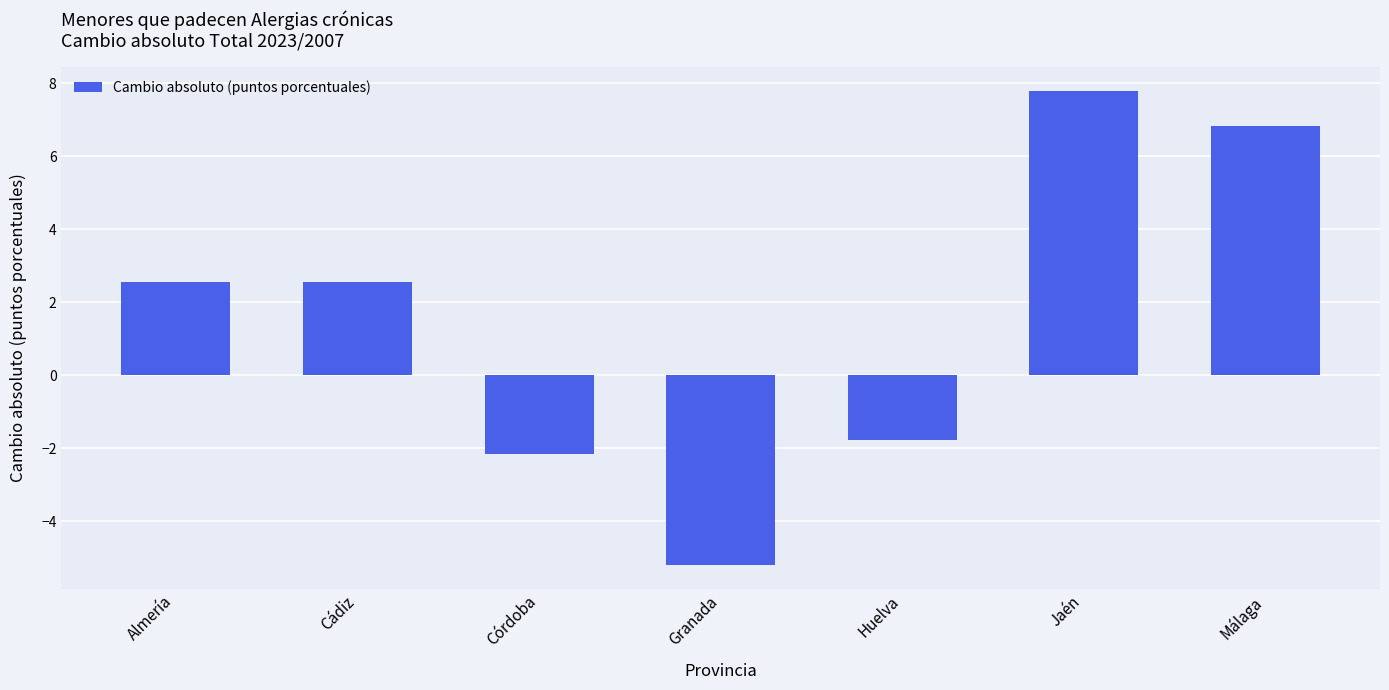

Does the chart contain stacked bars?

No